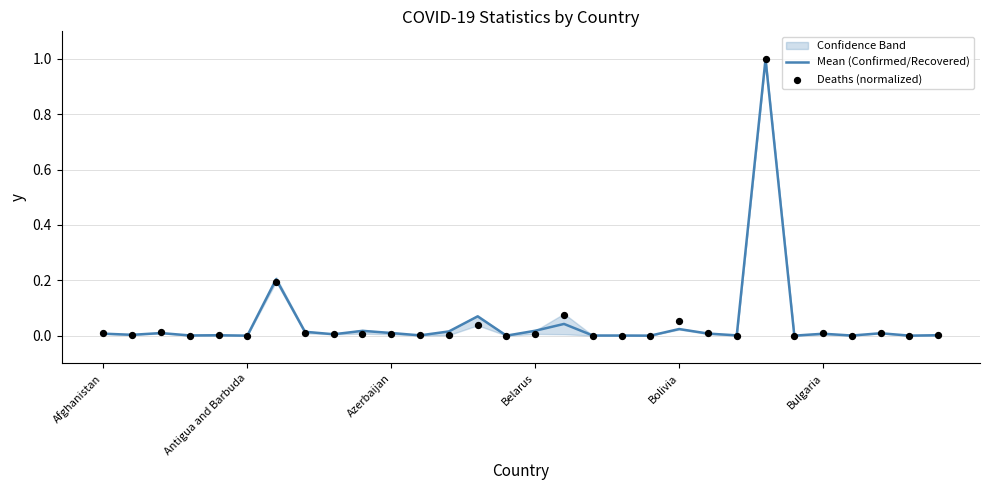

At which category is the sum across all series the highest?

23